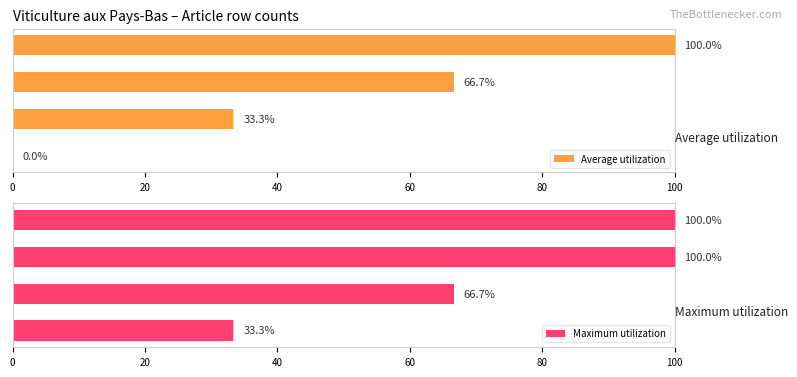

Between 40 and 0, which is larger?

40